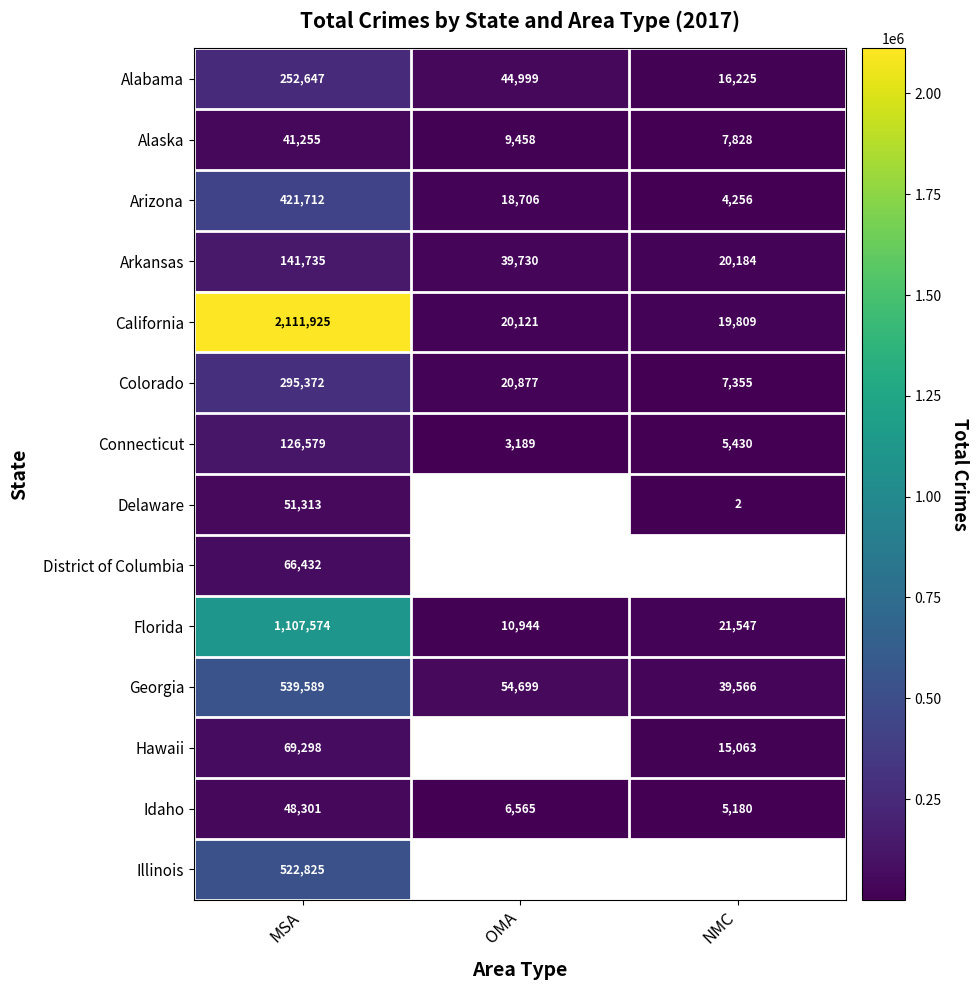

Which has a higher value, OMA or NMC?

OMA